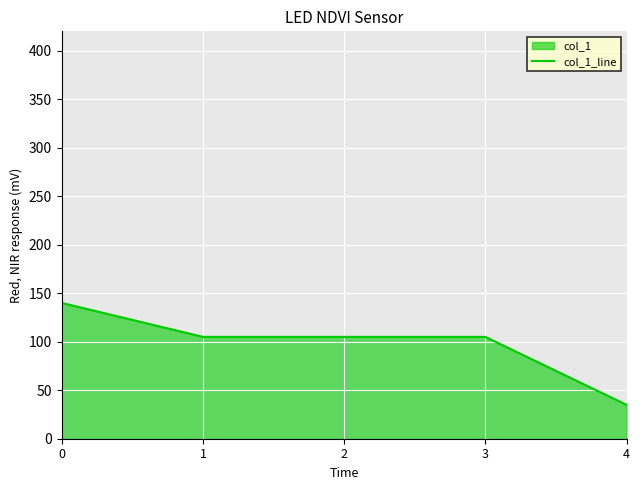

Approximately how many times larger is the value at 3 compared to 4?

3.0